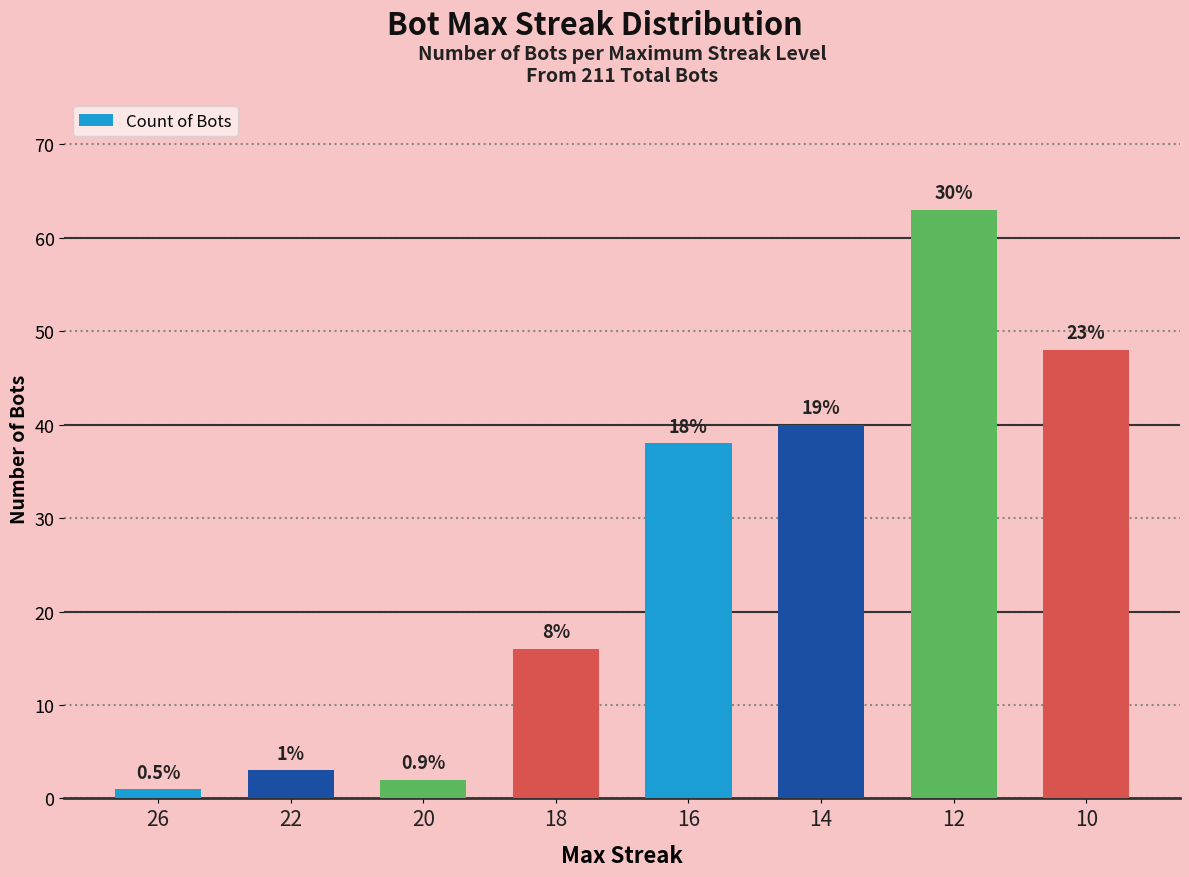

Reading left to right, transcribe all the data shown in this chart.

26=1	22=3	20=2	18=16	16=38	14=40	12=63	10=48